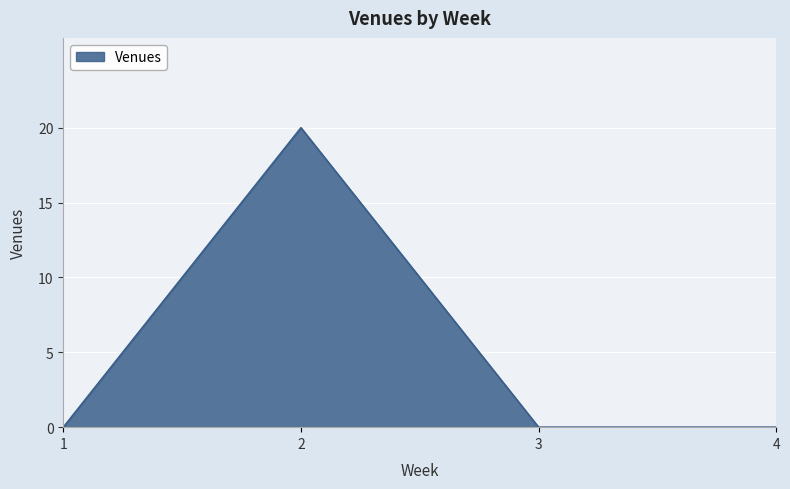

The chart shows a value of 0 at 4. True or false?

True